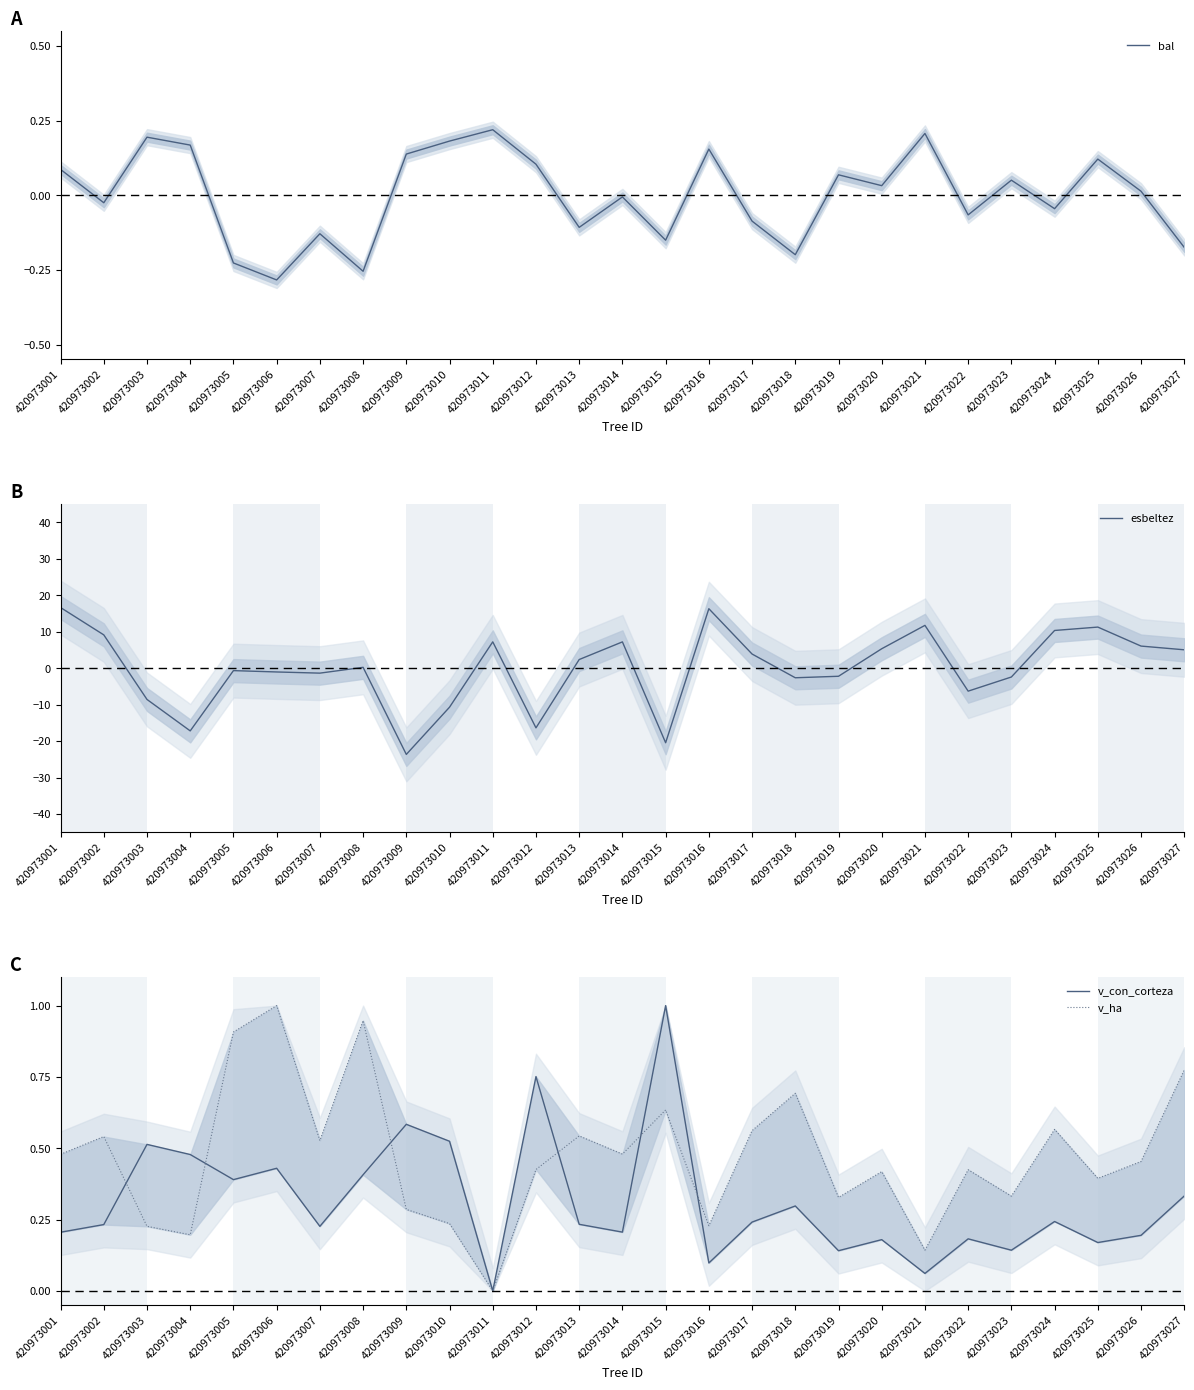

What is the difference between the maximum and minimum values in the esbeltez series?

40.3